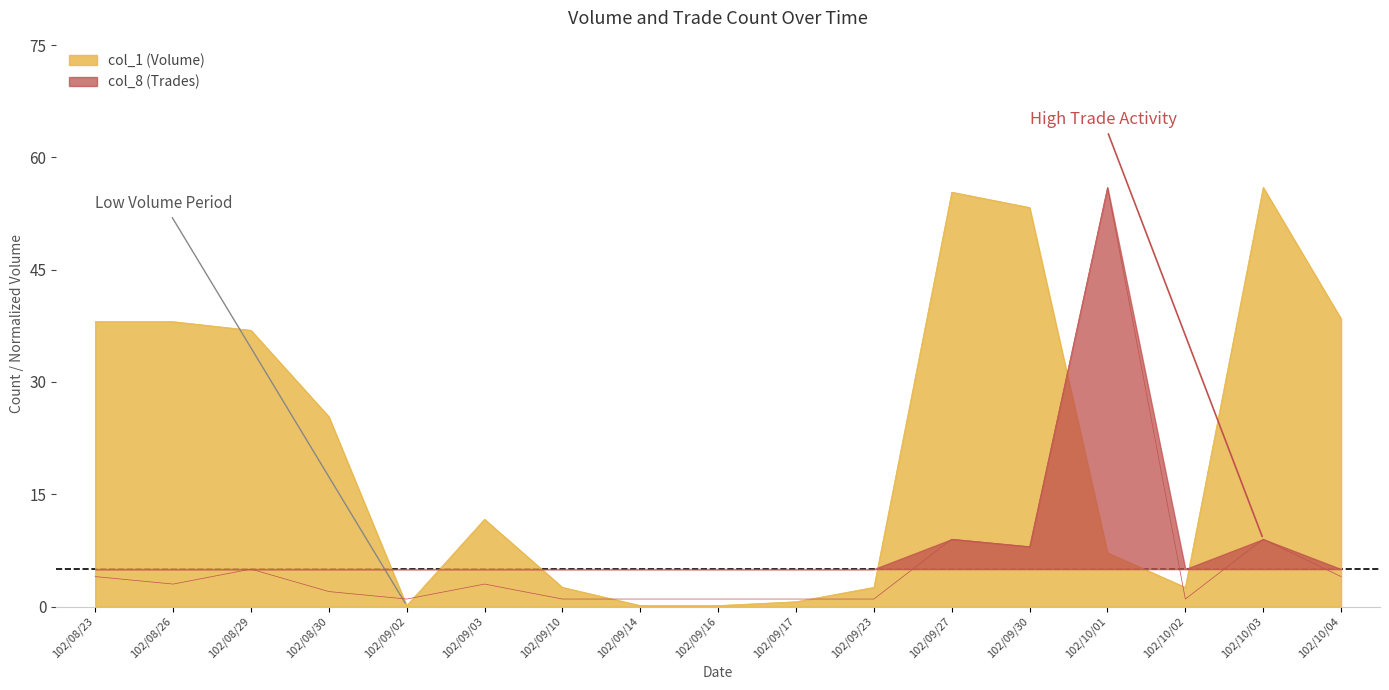

What is the minimum value shown in the chart?

0.1